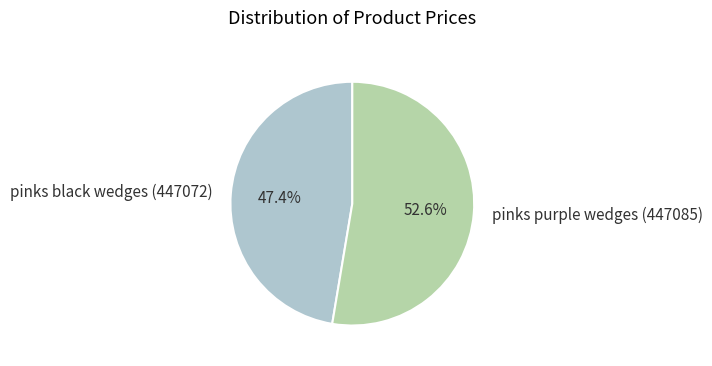

Does pinks purple wedges (447085) represent more than half of the total?

Yes